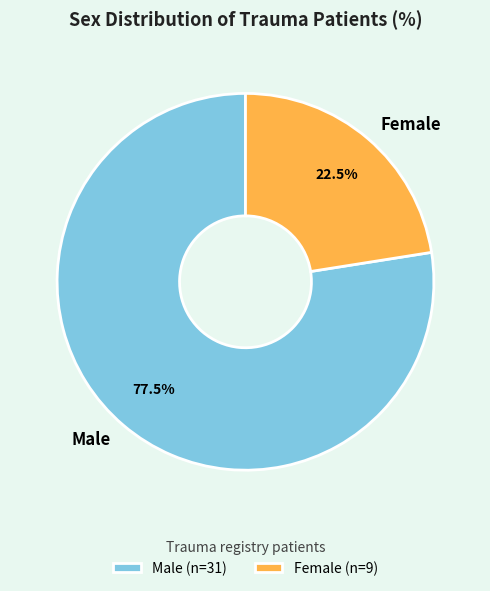

Does any single category account for the majority?

Yes